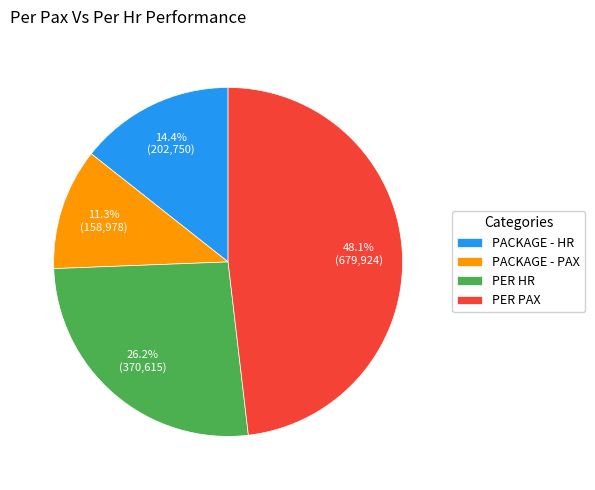

Which slice is the smallest?

PACKAGE - PAX